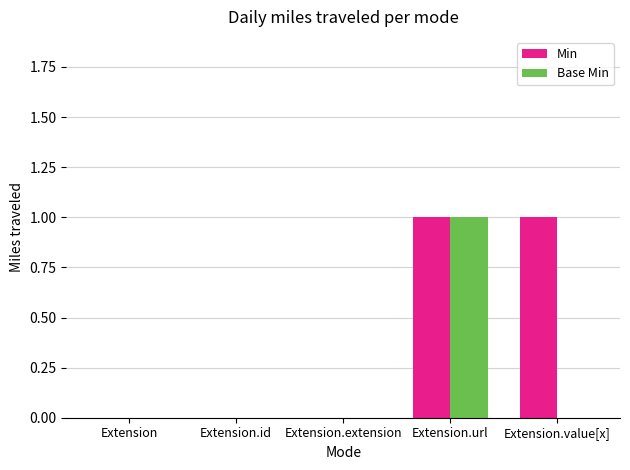

At which category is the sum across all series the highest?

Extension.url